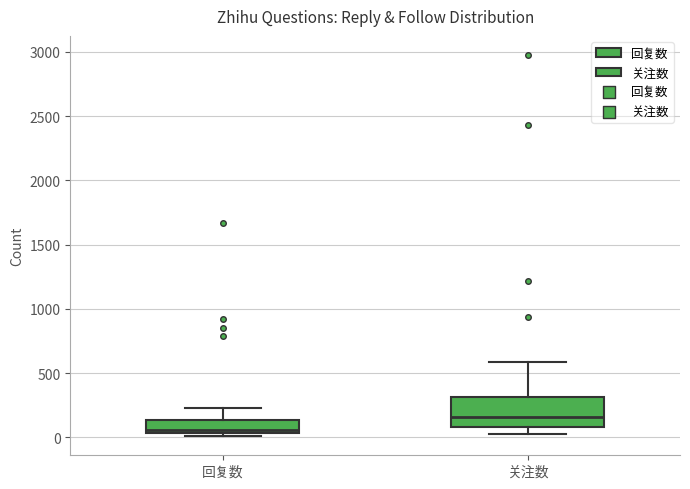

Where is the lower edge of the box for 关注数 on the y-axis? The values are not printed on the chart, so give them approximately, as read against the axis.

100